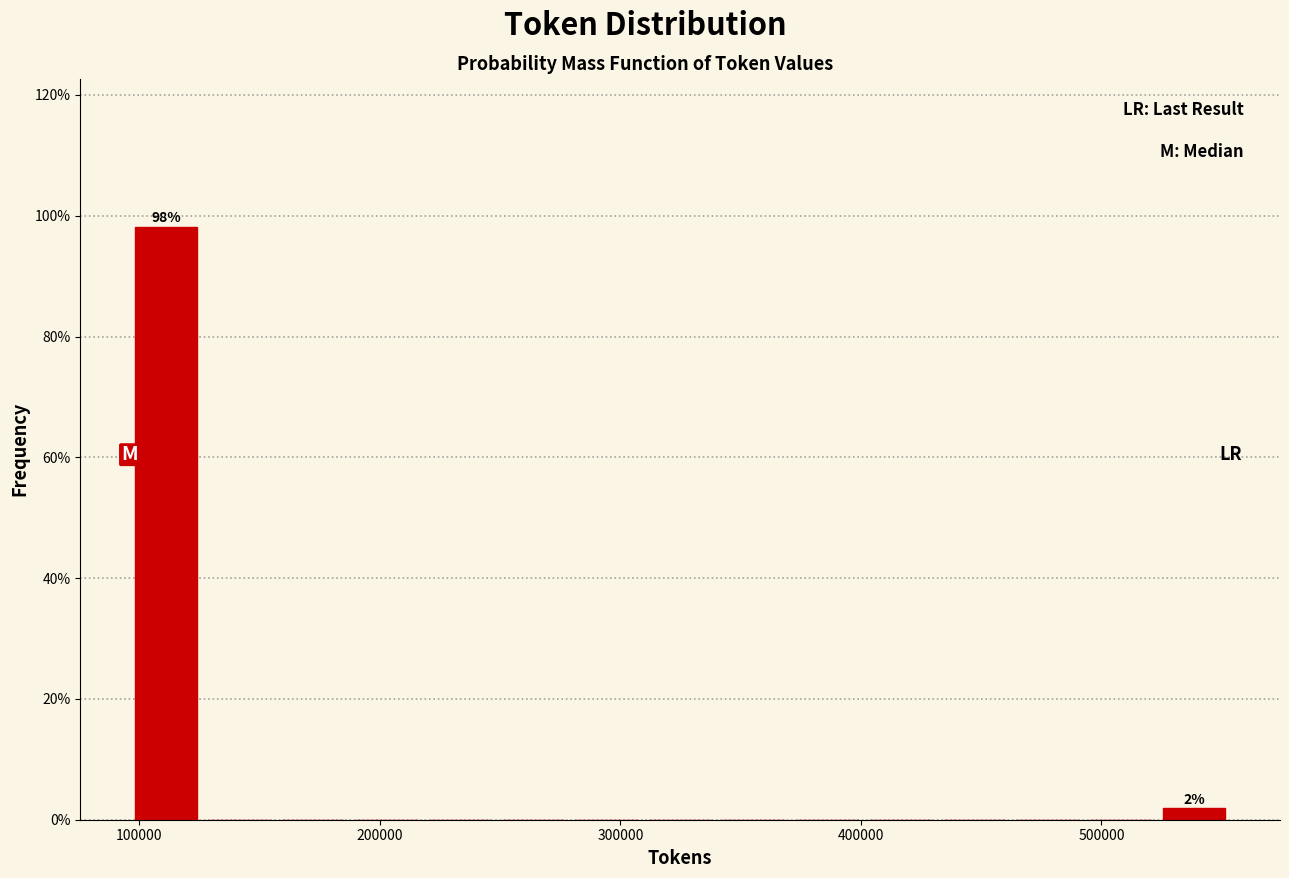

Around what value on the x-axis is the tallest bar? Give the approximate position of its centre, as read against the axis.

110000